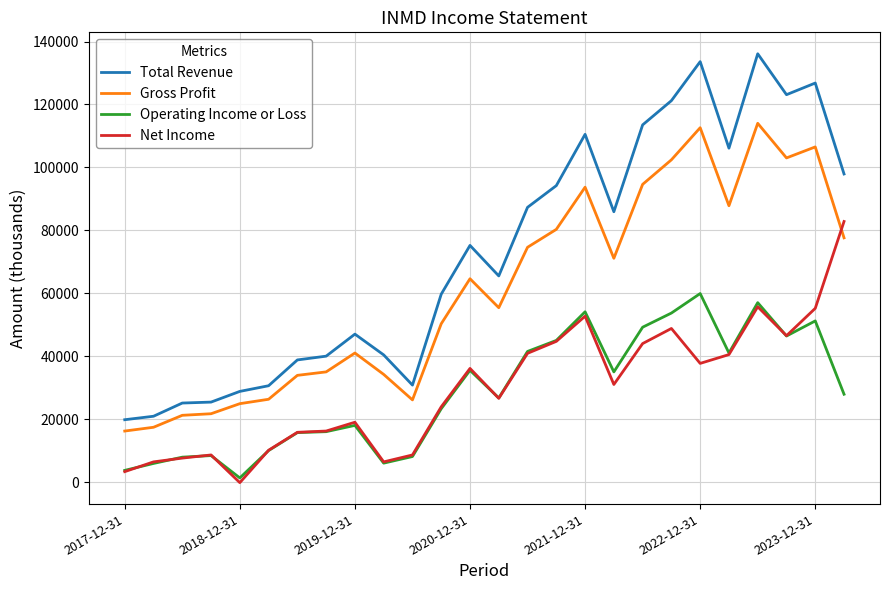

What is the maximum value shown in the chart?

136100